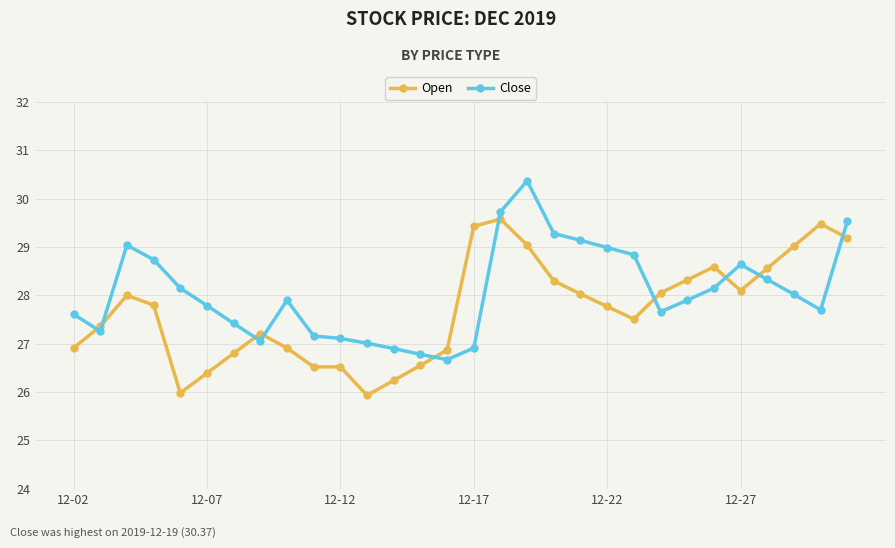

What is the value of the Open point at the 14th from the left?

26.6